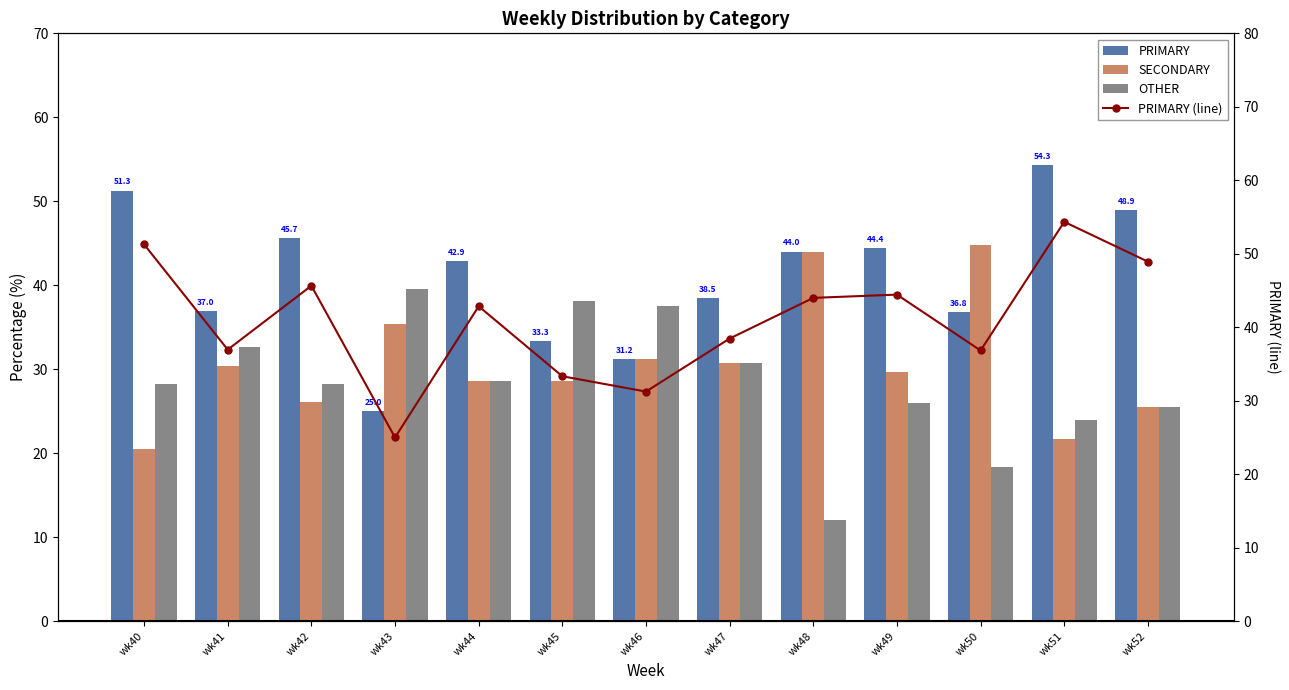

What are all the series names shown in the legend?

PRIMARY, SECONDARY, OTHER, PRIMARY (line)